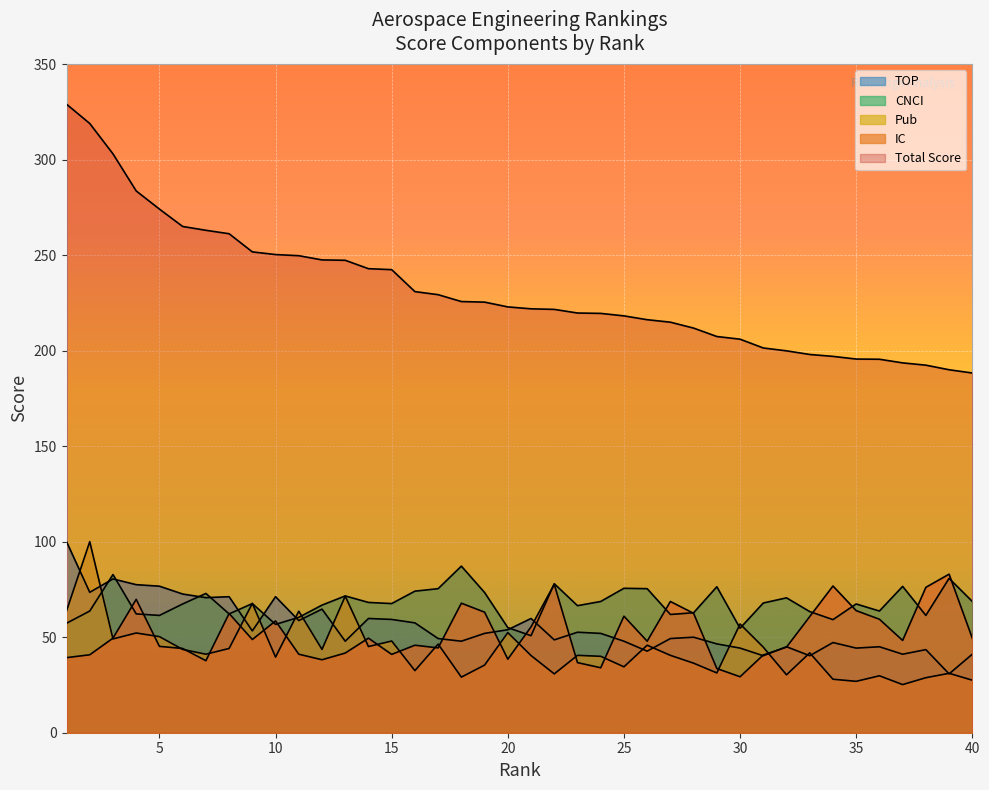

After their last crossing, which series has the higher values: Pub or CNCI?

CNCI